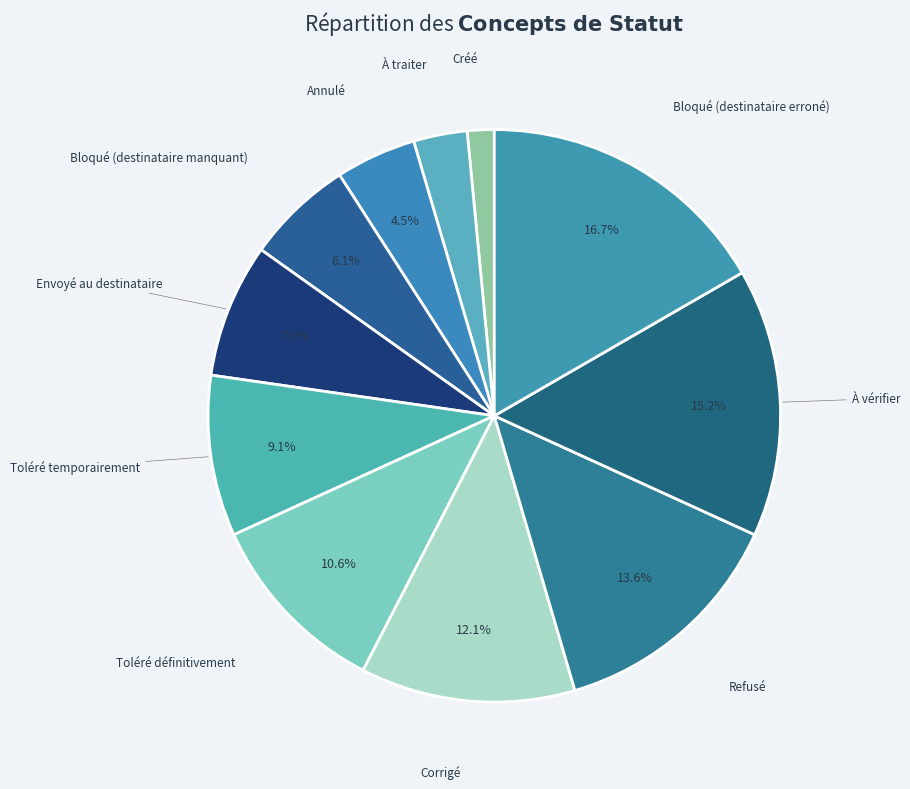

How many slices are in this pie chart?

11